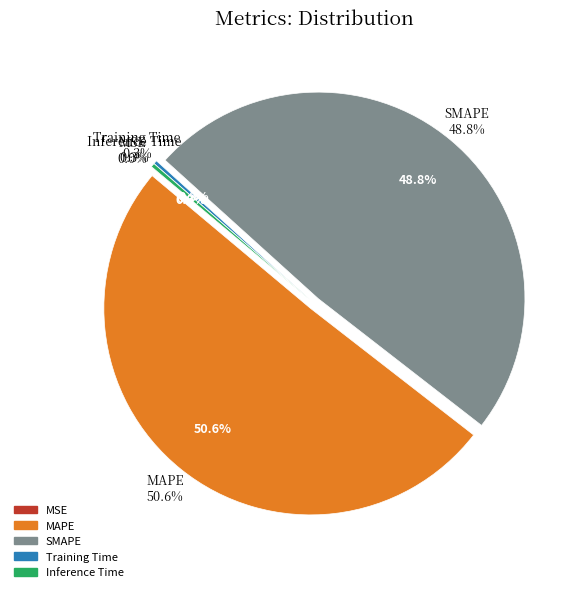

To the nearest percent, what is the average slice percentage?

20%